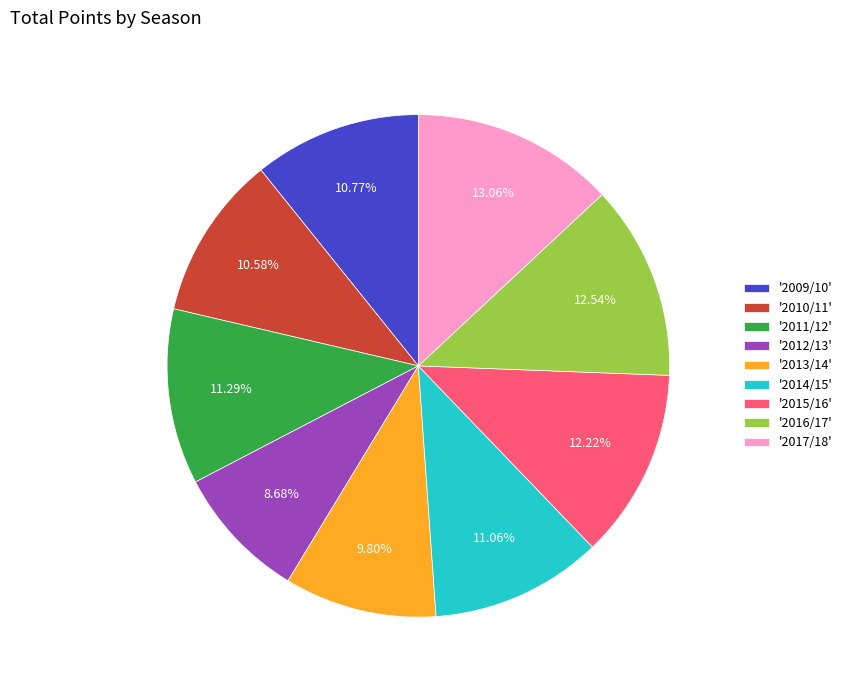

What is the smallest slice in the pie chart?

'2012/13'